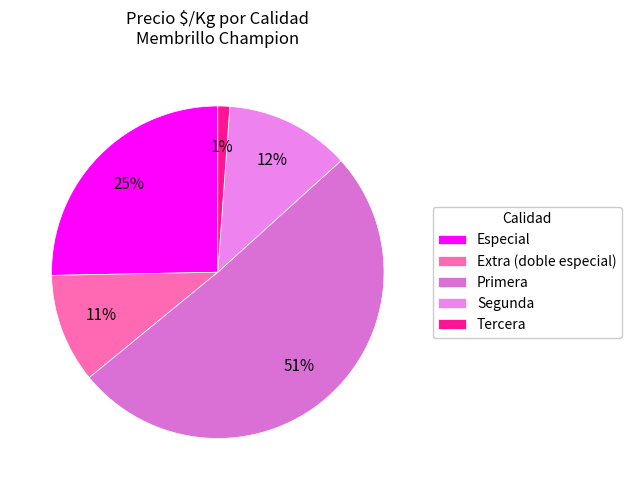

Is there any slice that represents more than half of the pie?

Yes